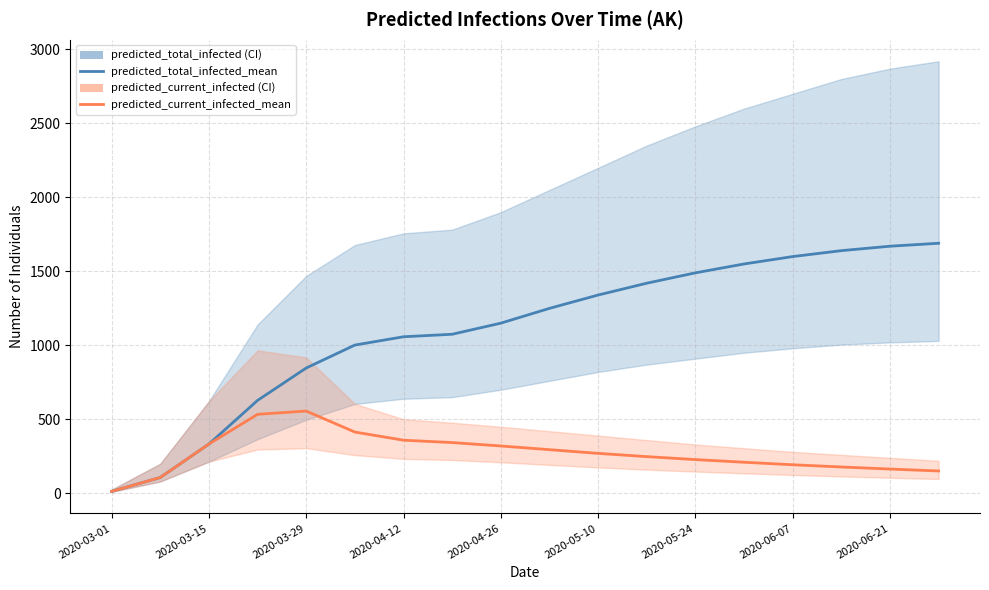

What is the value of the predicted_total_infected_mean point at the 10th from the left?

1250